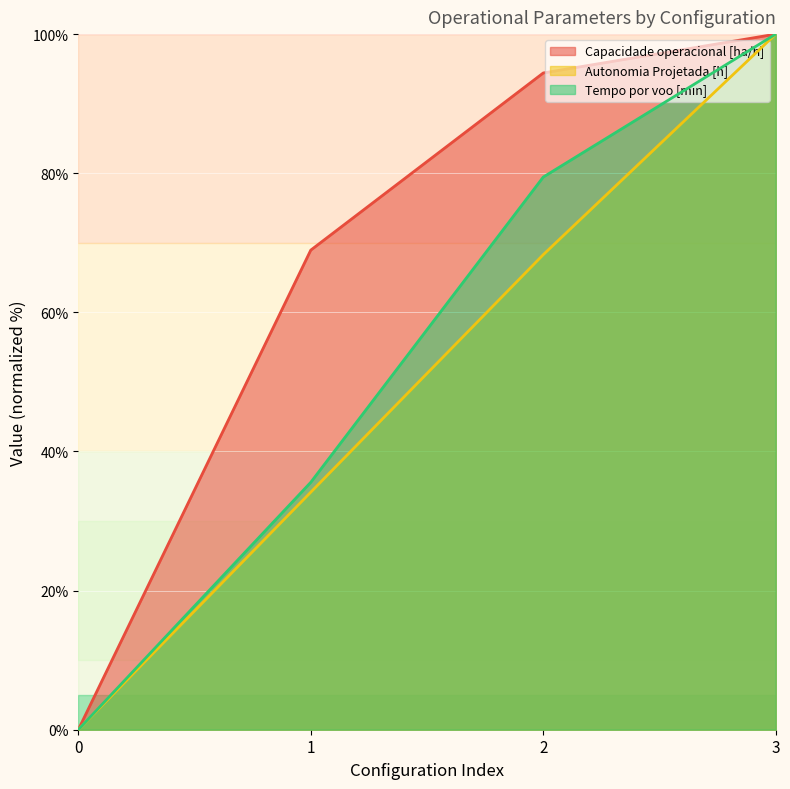

Rank the series at 0 from lowest to highest value.

Capacidade operacional [ha/h], Tempo por voo [min], Autonomia Projetada [h]